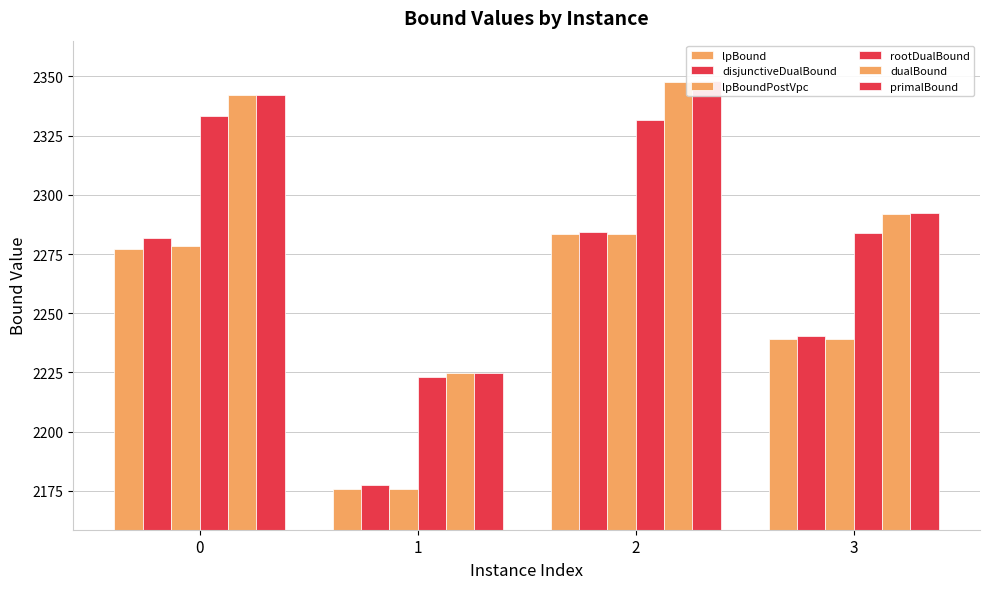

At which label is disjunctiveDualBound closest to 2230?

3